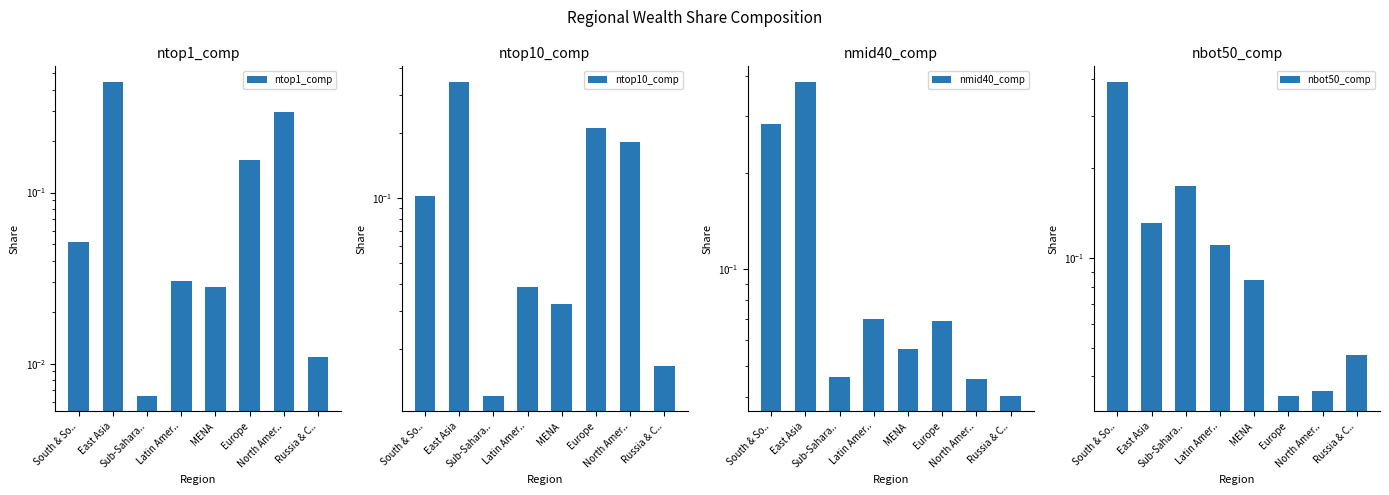

What is the sum of all nmid40_comp values?

1.0